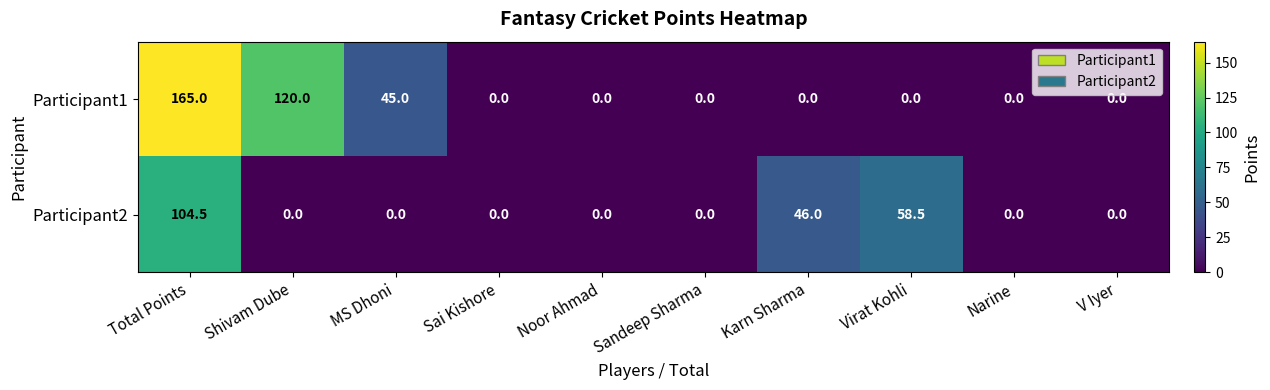

List the series in order of their overall mean, highest first.

Participant1, Participant2